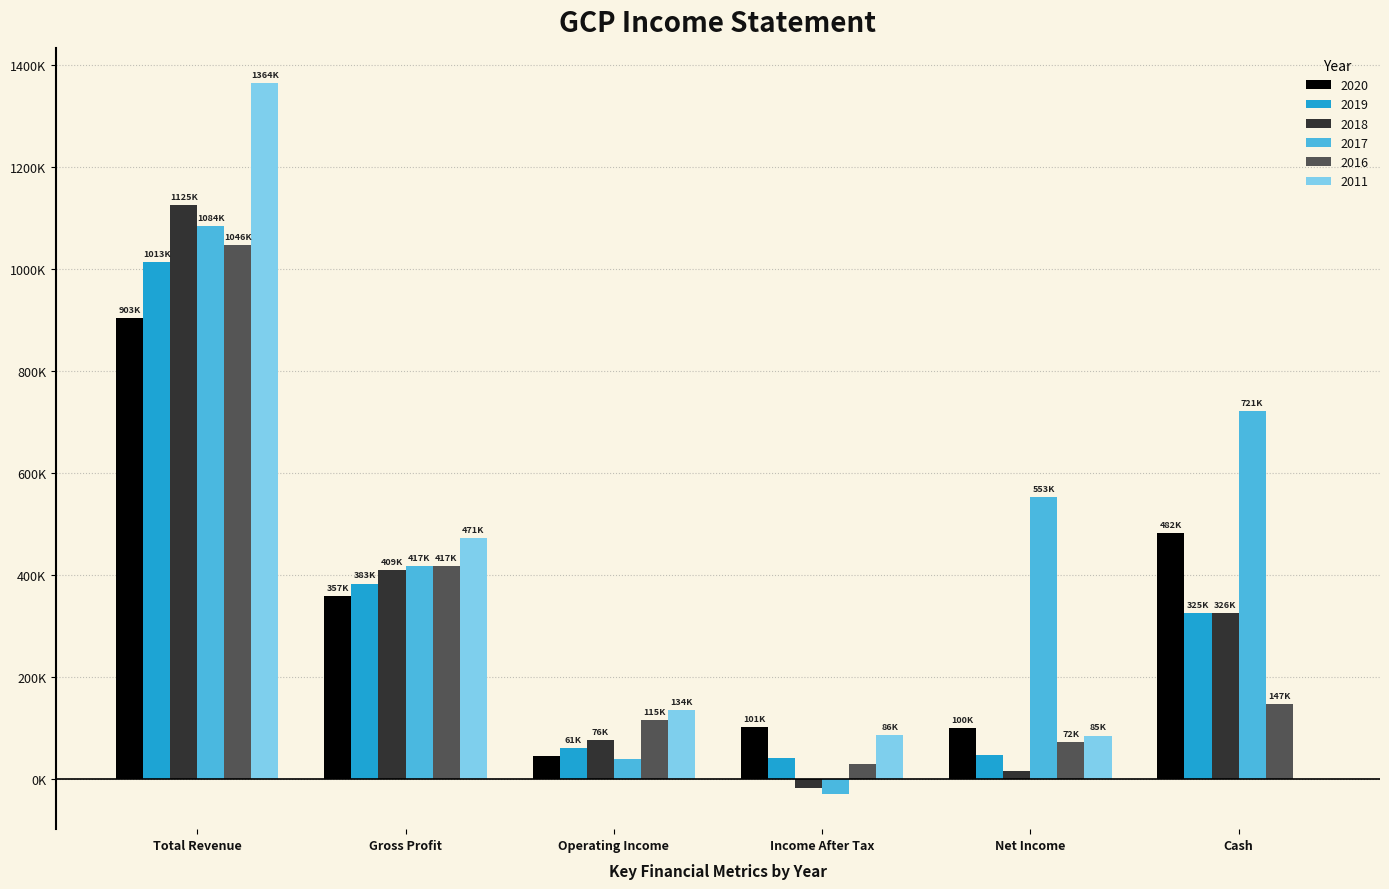

Which has a higher value, Net Income or Cash?

Cash